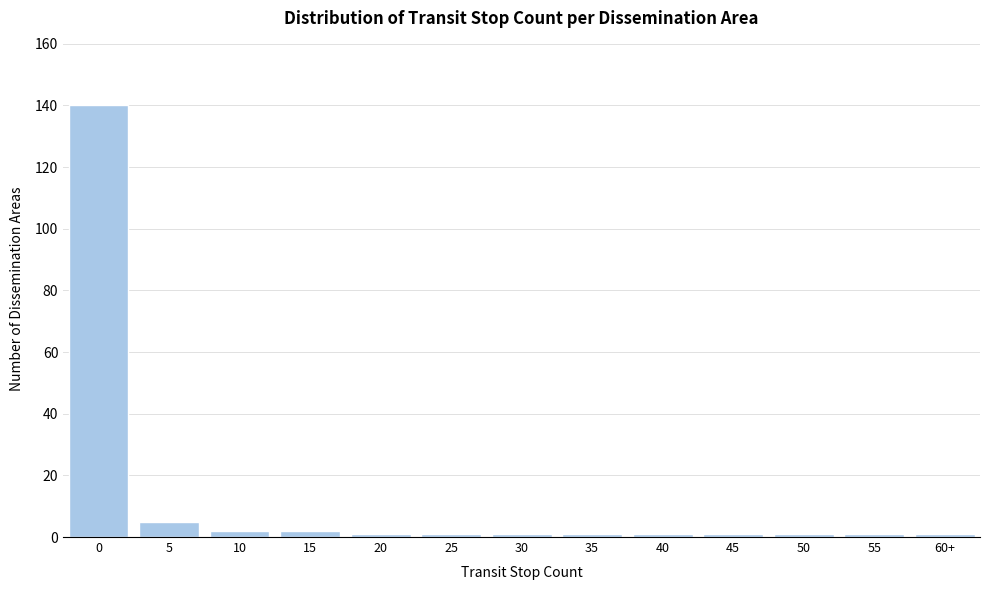

Reading left to right, extract all data points from this chart.

0=140	5=5	10=2	15=2	20=1	25=1	30=1	35=1	40=1	45=1	50=1	55=1	60+=1